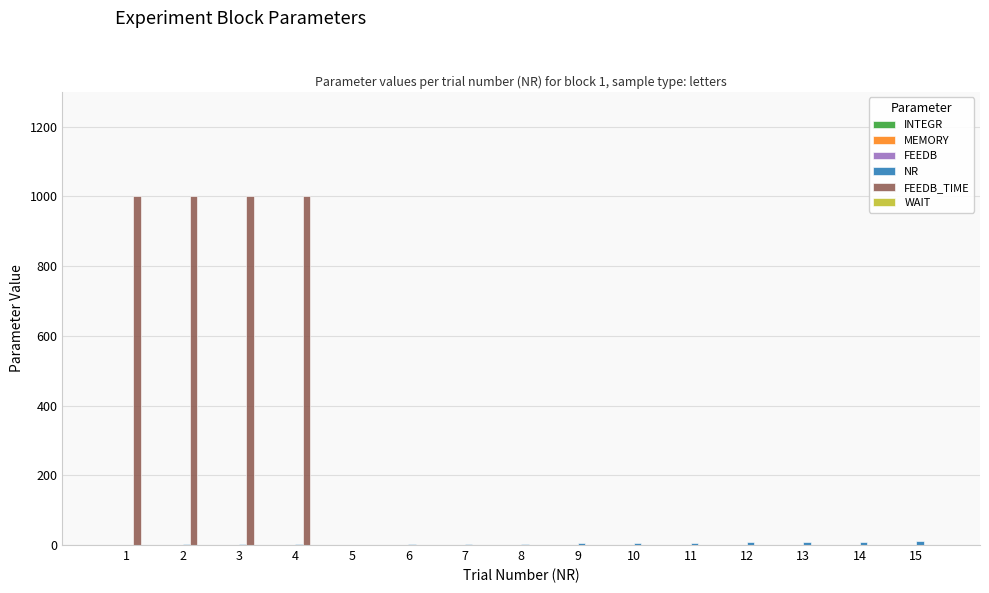

What is the greatest value displayed?

1000